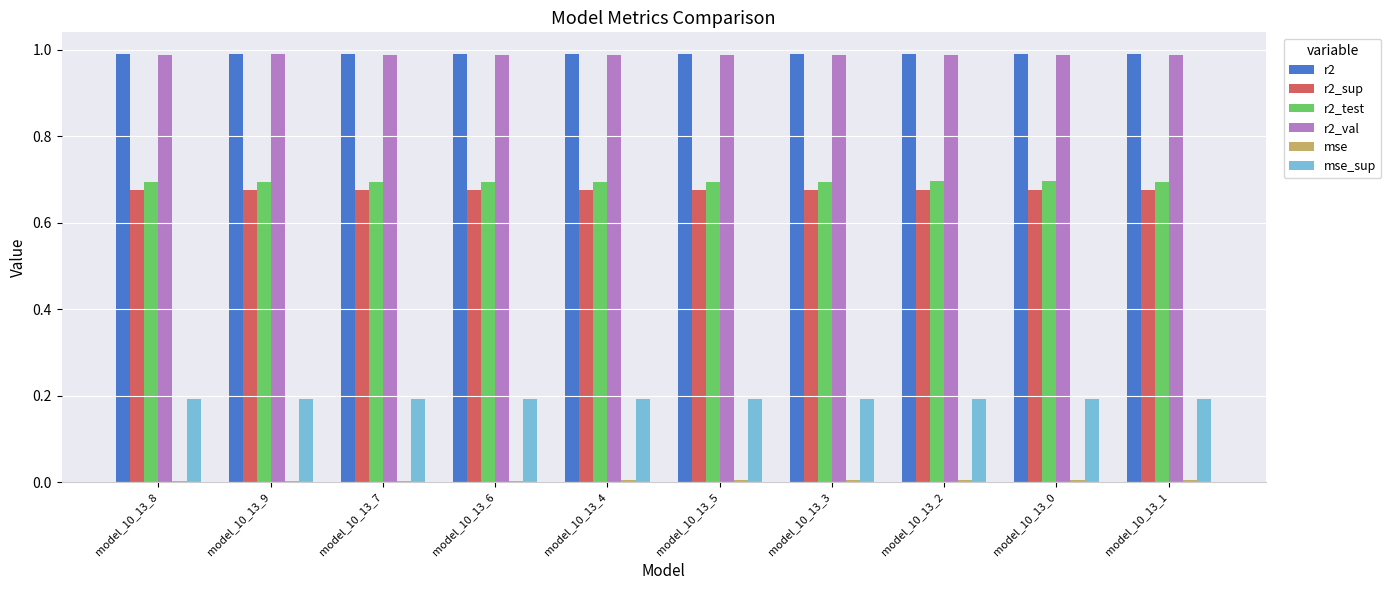

At how many categories does at least one series exceed 0?

10